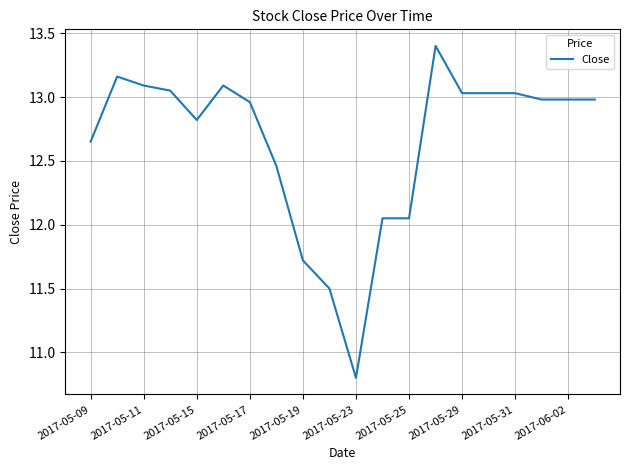

What is the smallest value displayed?

10.8